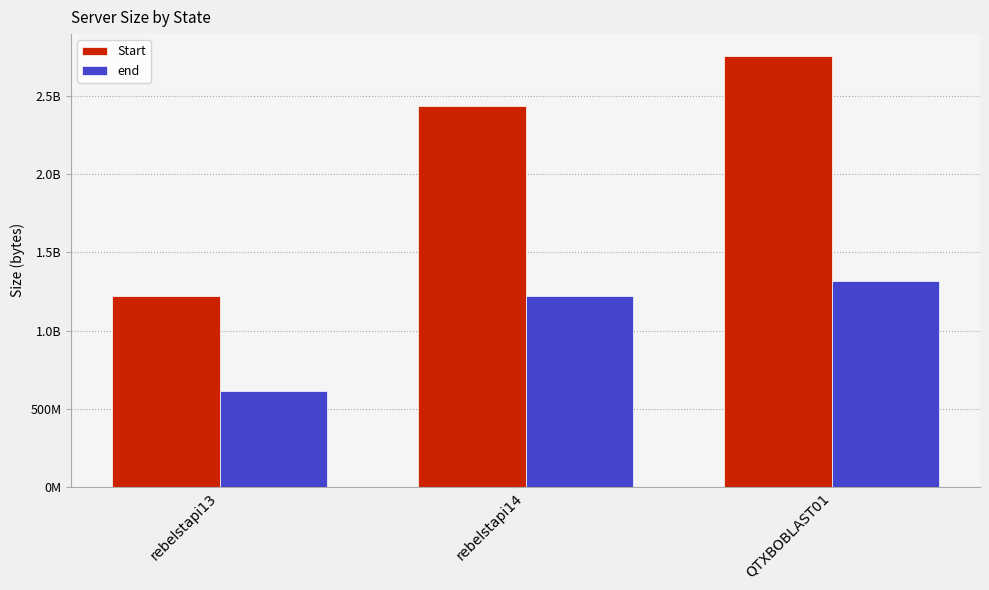

Reading left to right, transcribe all the data shown in this chart.

Start: 1218493441	2437119816	2761010426
end: 611885621	1223821325	1317159529